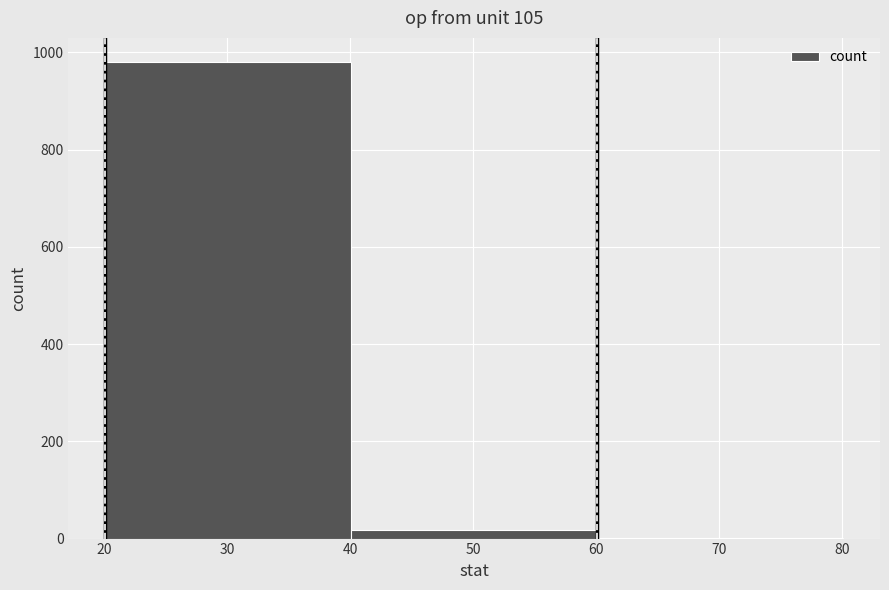

How tall is the bar that spans 20.1 to 40.1 on the x-axis? Neither the bar edges nor the heights are printed on the chart, so give them approximately, as read against the axes.

980